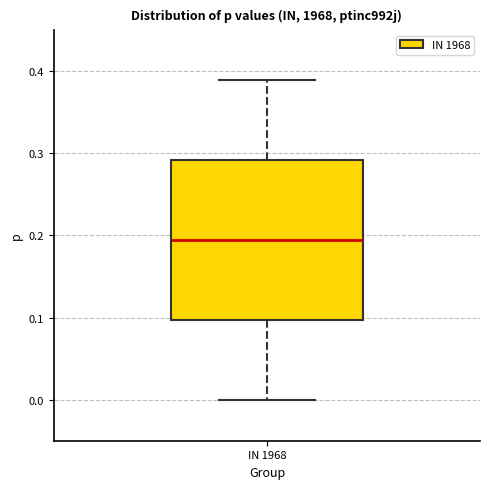

Where does the lower whisker of the box for IN 1968 end on the y-axis? The values are not printed on the chart, so give them approximately, as read against the axis.

0.00